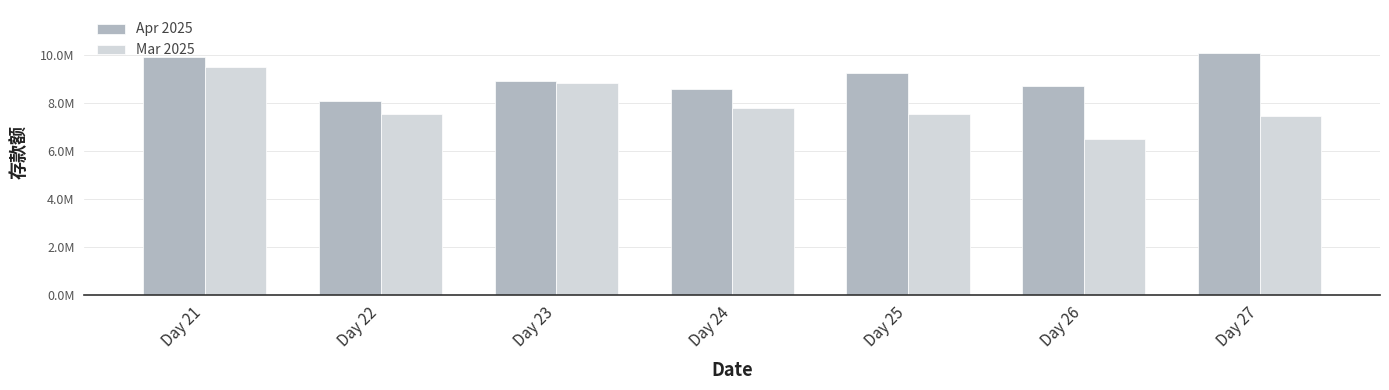

Which category has the highest value in the Mar 2025 series?

Day 21